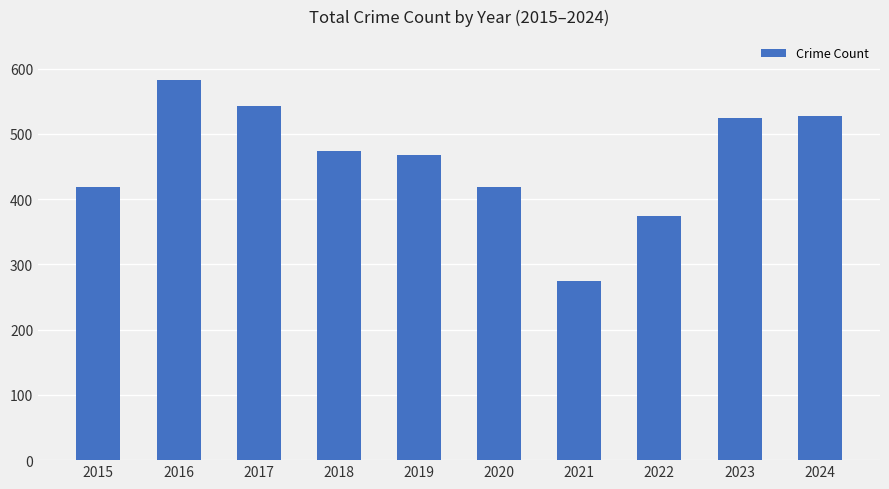

What is the sum of all values?

4606